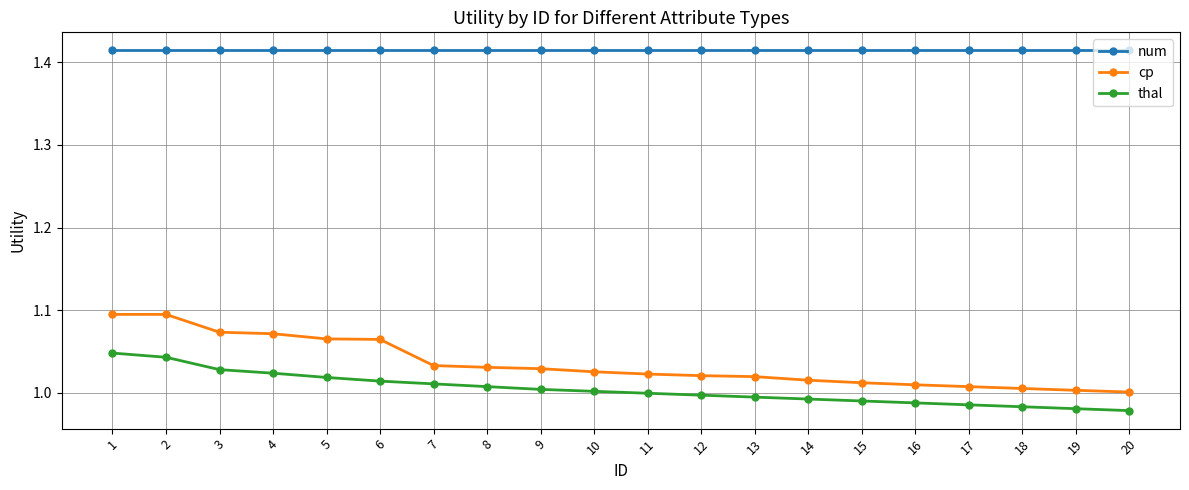

Which series has the widest spread of values?

cp